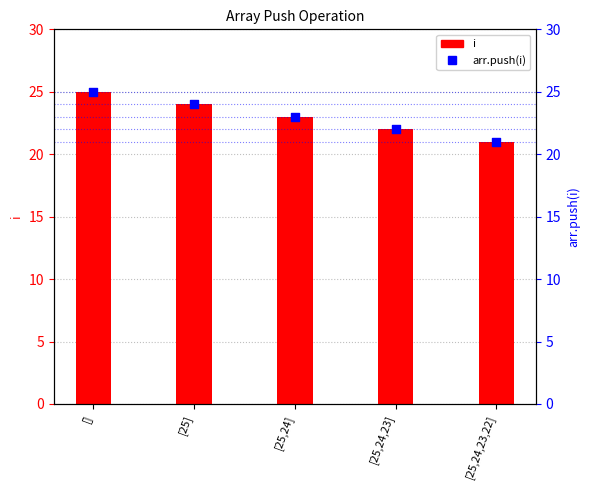

What is the total value across all series at [25,24,23,22]?

42